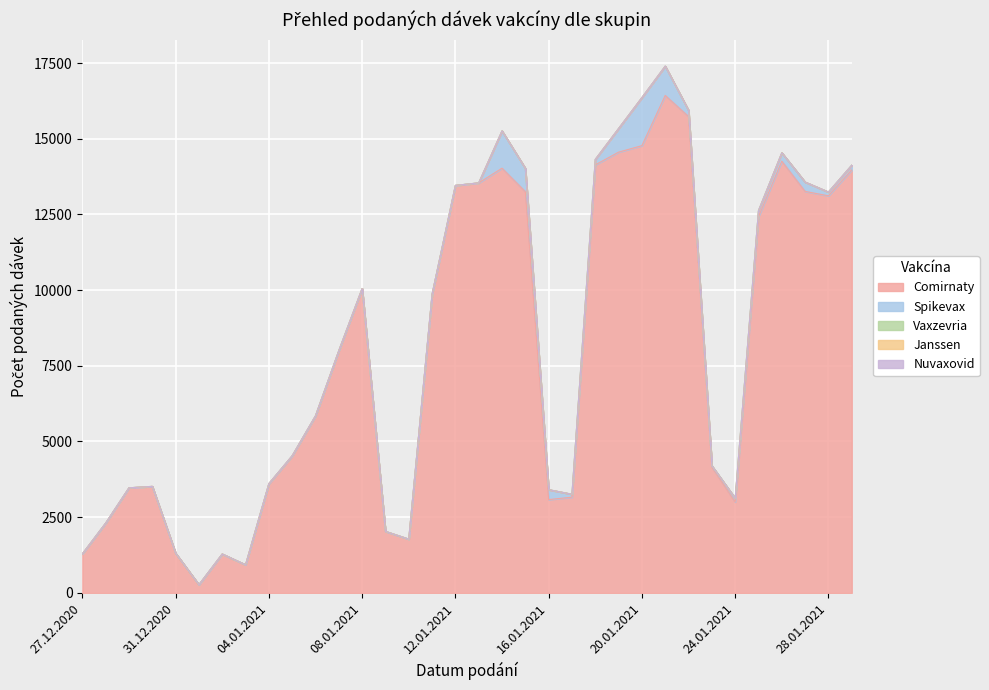

How many values in the Spikevax series are below 8?

17